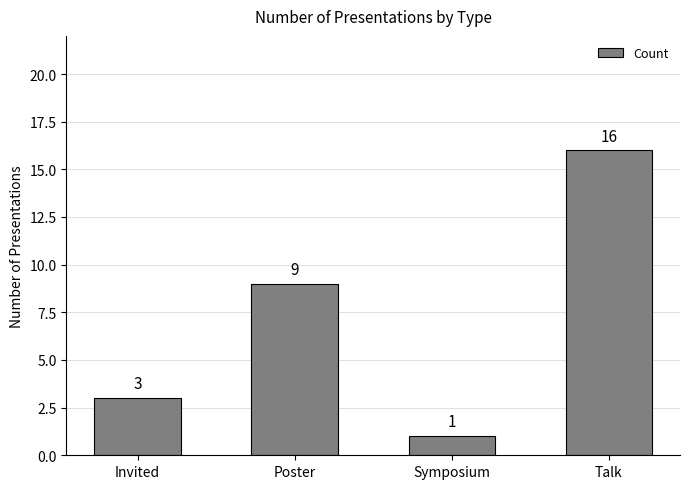

Reading left to right, extract all data points from this chart.

3	9	1	16